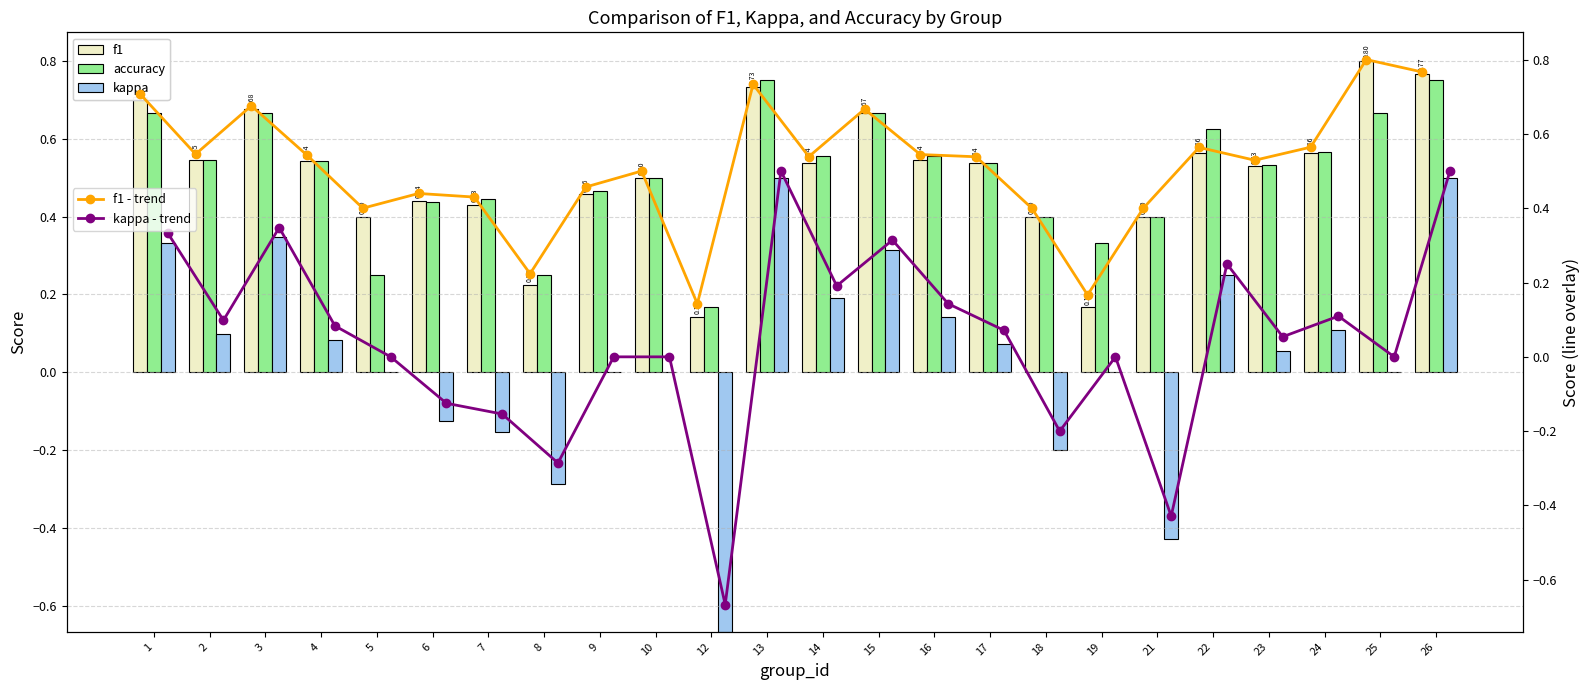

What is the value of the accuracy bar at the 24th from the left?

0.8